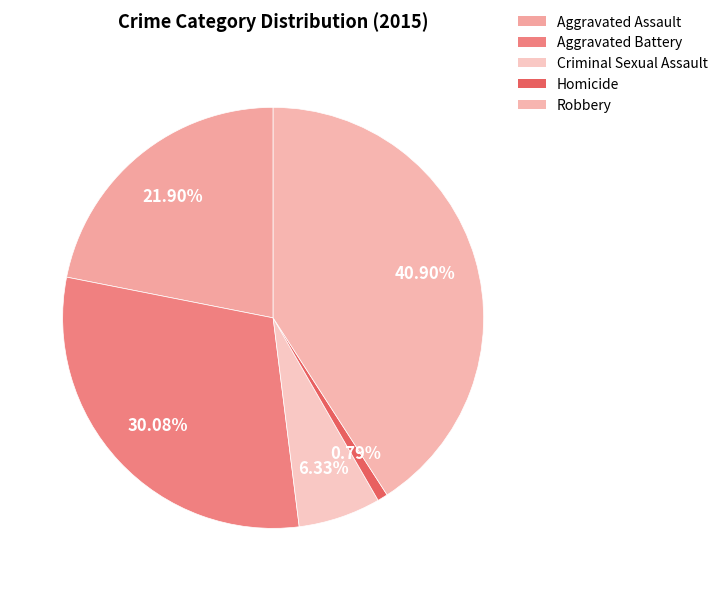

How many segments does this pie chart have?

5